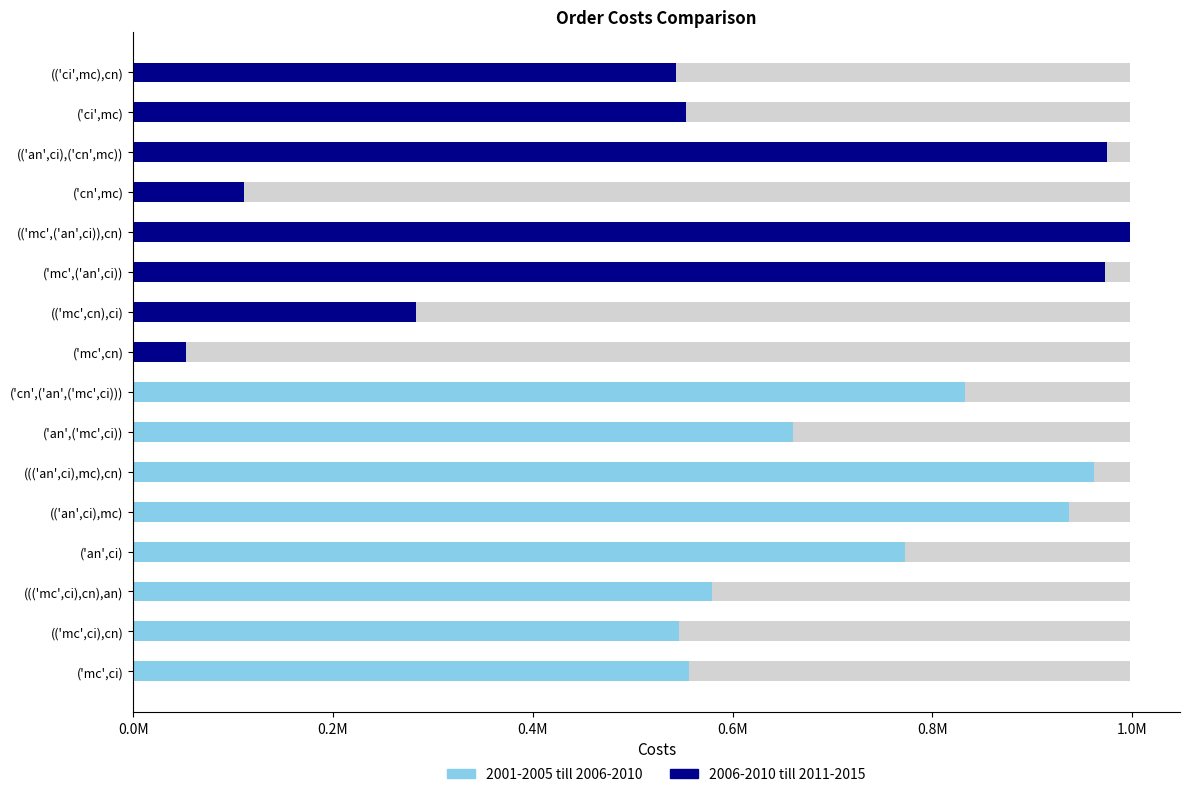

Rank the series by their maximum value, from lowest to highest.

2001-2005 till 2006-2010, 2006-2010 till 2011-2015